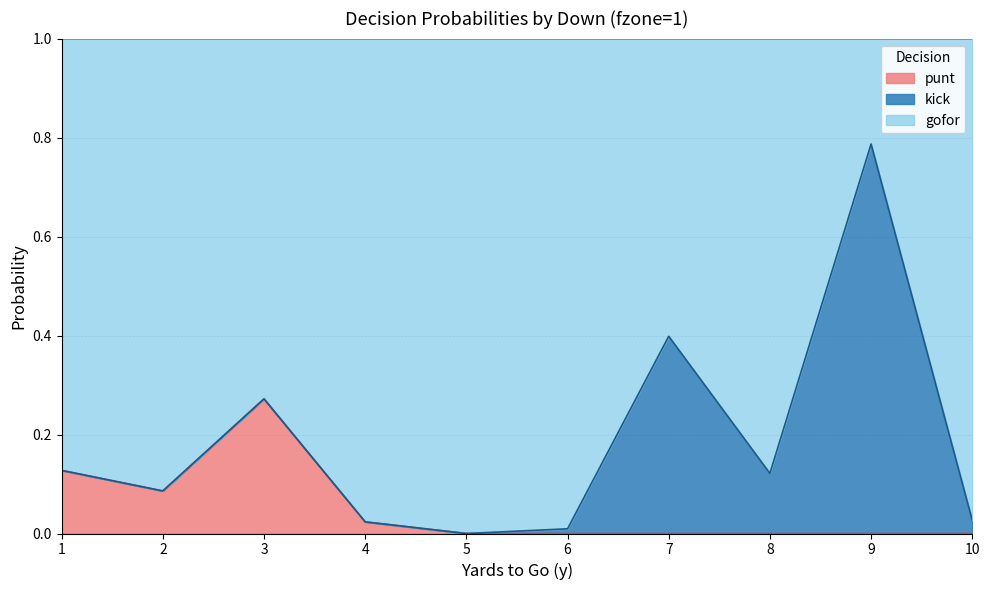

Does the chart display data point markers on the line(s)?

No